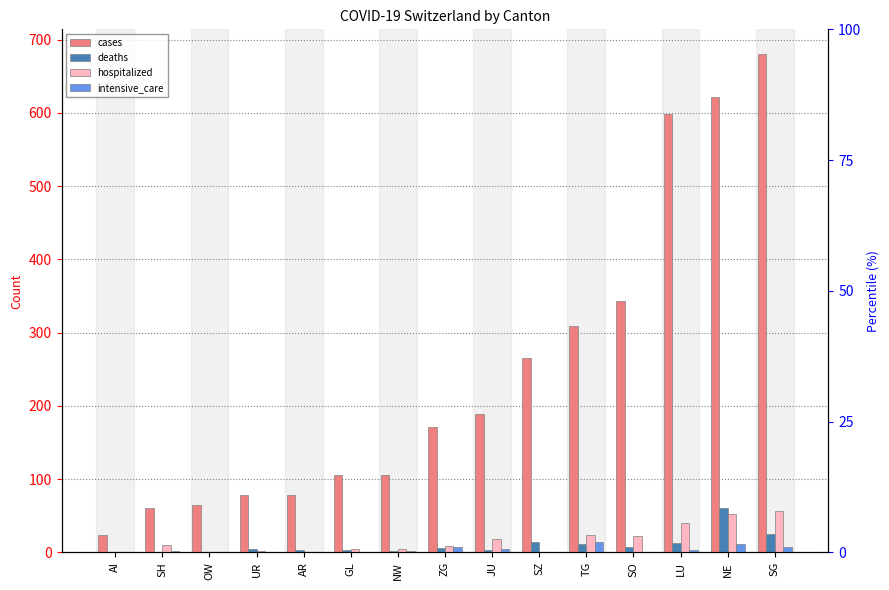

What position from the right is NW?

9